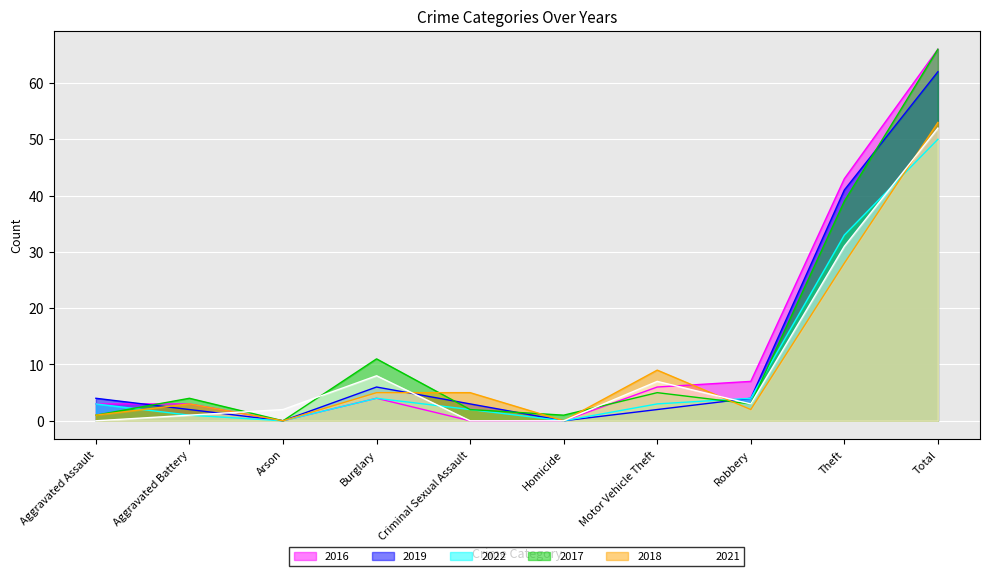

Where is the first local maximum for 2019?

Burglary